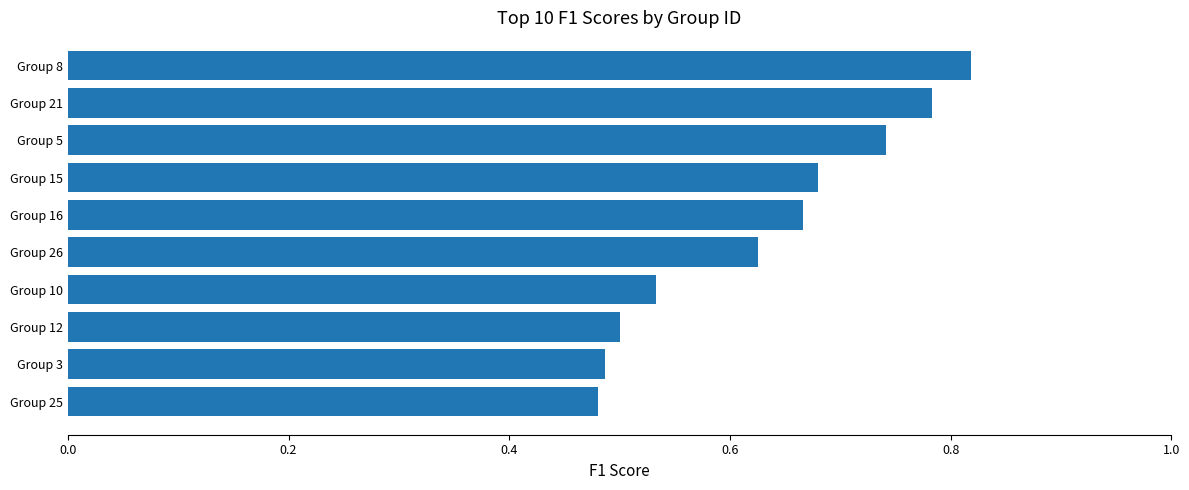

True or false: the data shows 0.5 at Group 12.

True